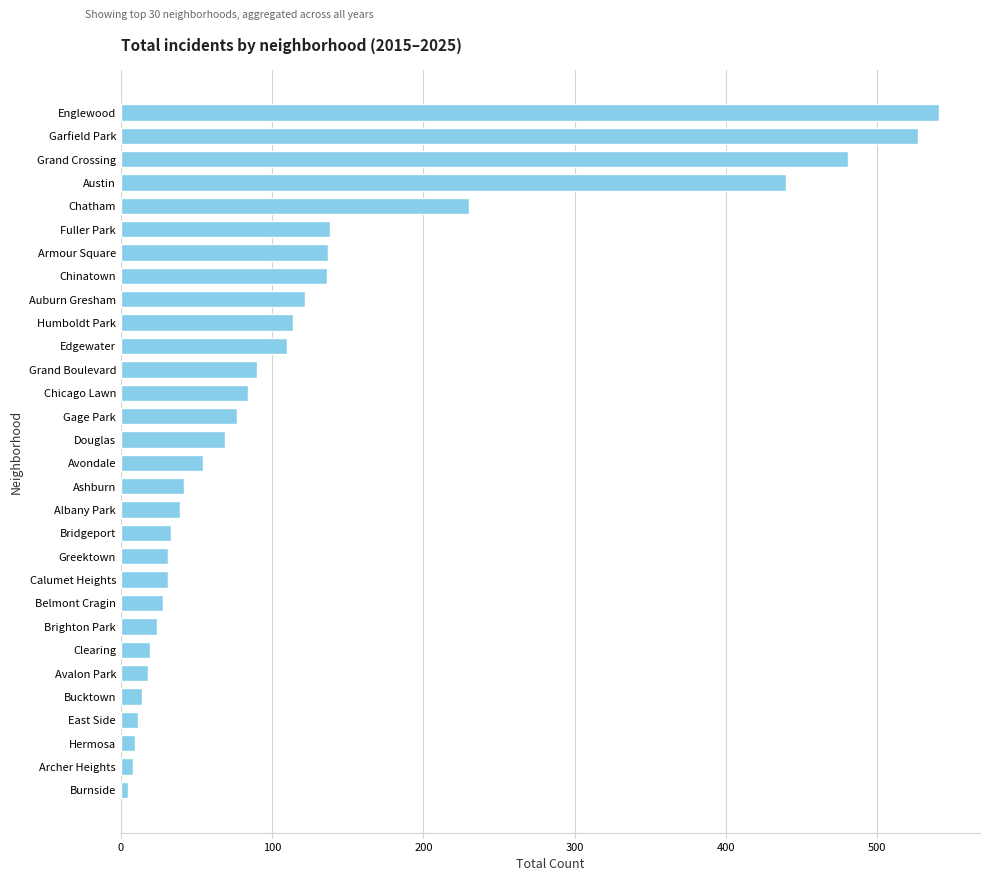

What is the ratio of the value at Edgewater to the value at Douglas?

1.6